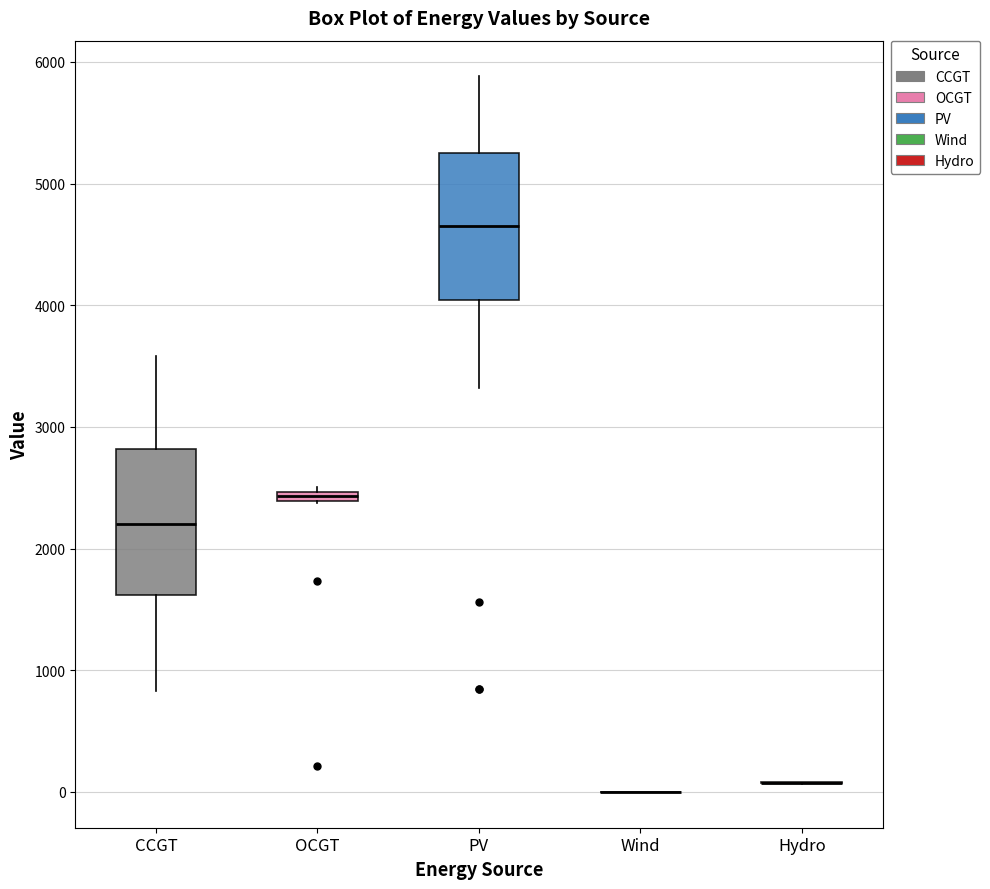

Where is the lower edge of the box for OCGT on the y-axis? The values are not printed on the chart, so give them approximately, as read against the axis.

2400